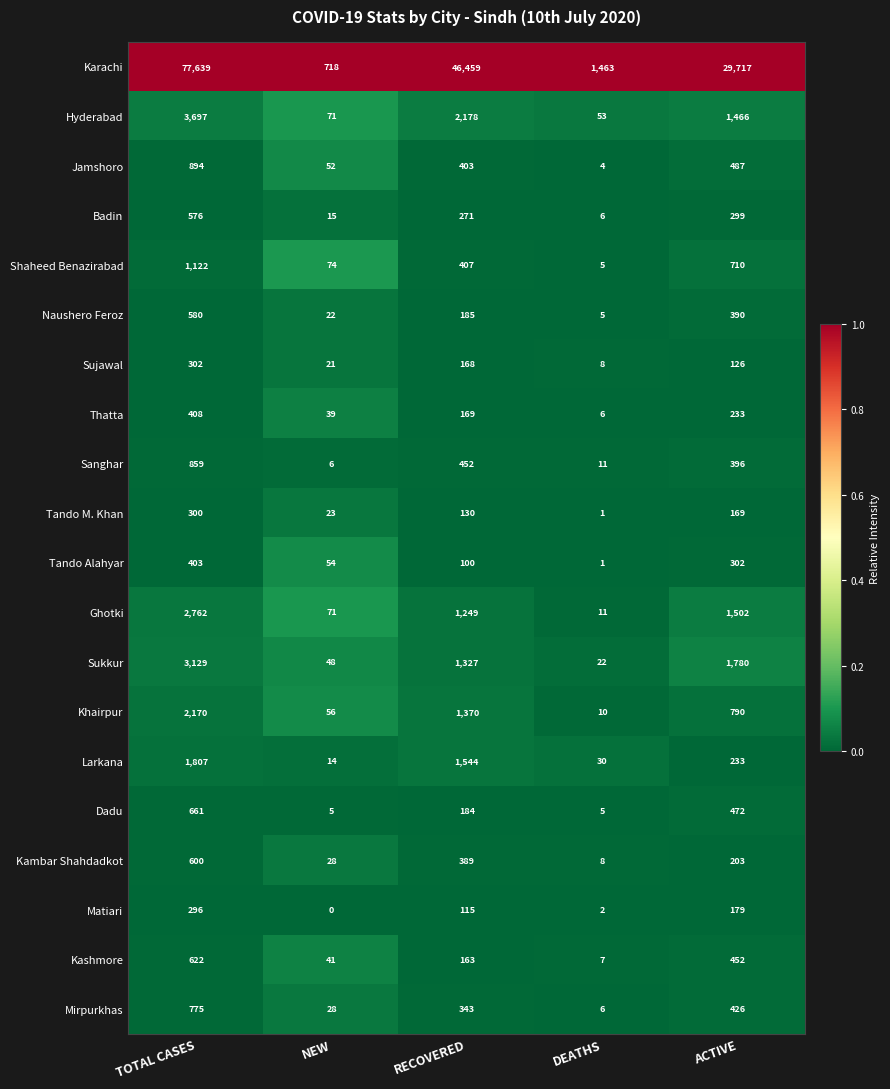

At which label does Tando M. Khan first exceed 130?

TOTAL CASES